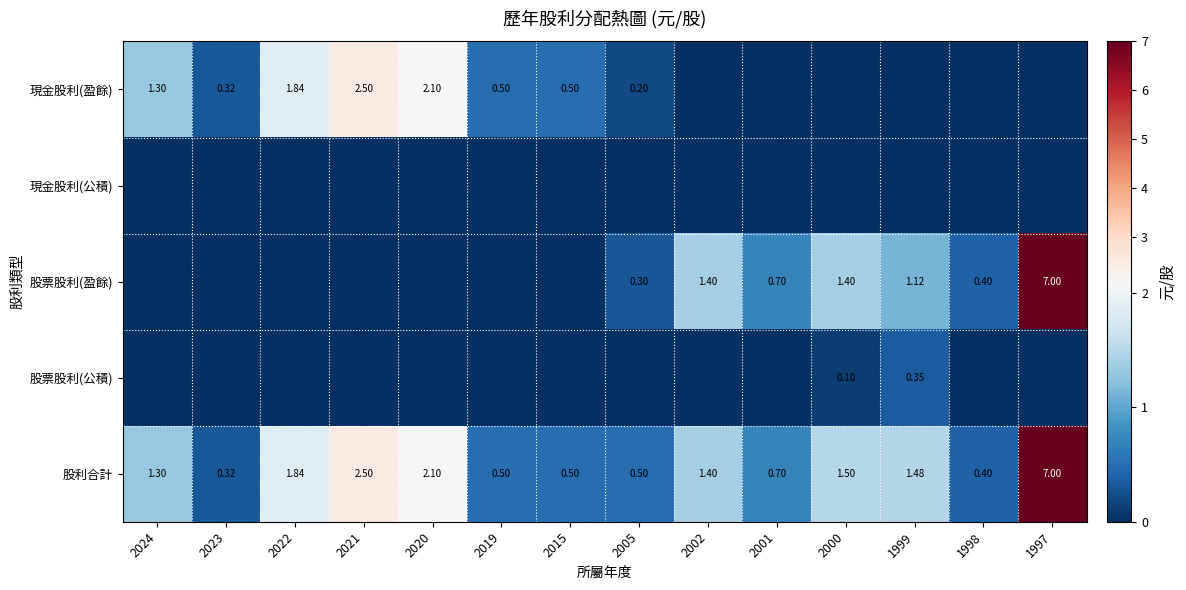

What is the average value of the 股票股利(盈餘) series?

0.9